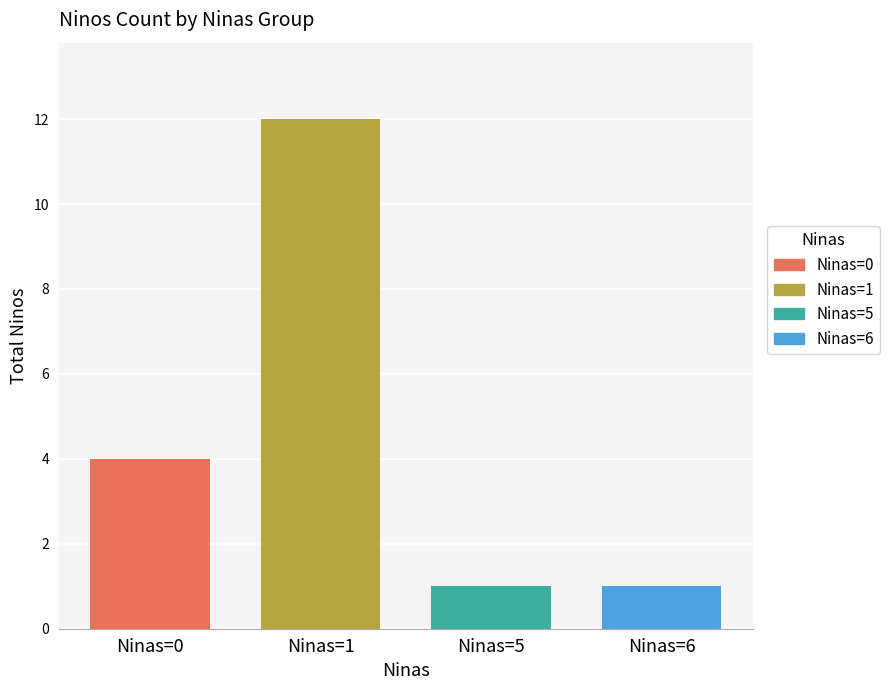

What is the greatest value displayed?

12